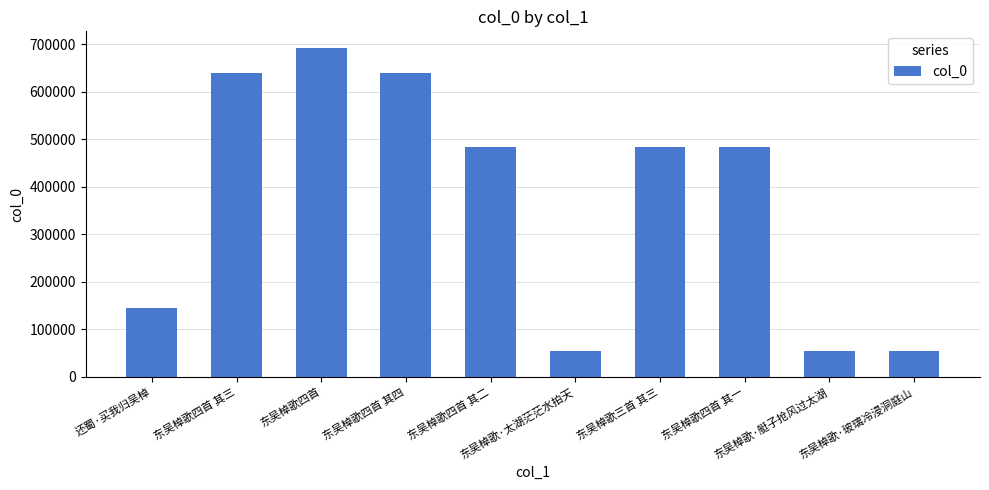

What is the maximum value shown in the chart?

693045